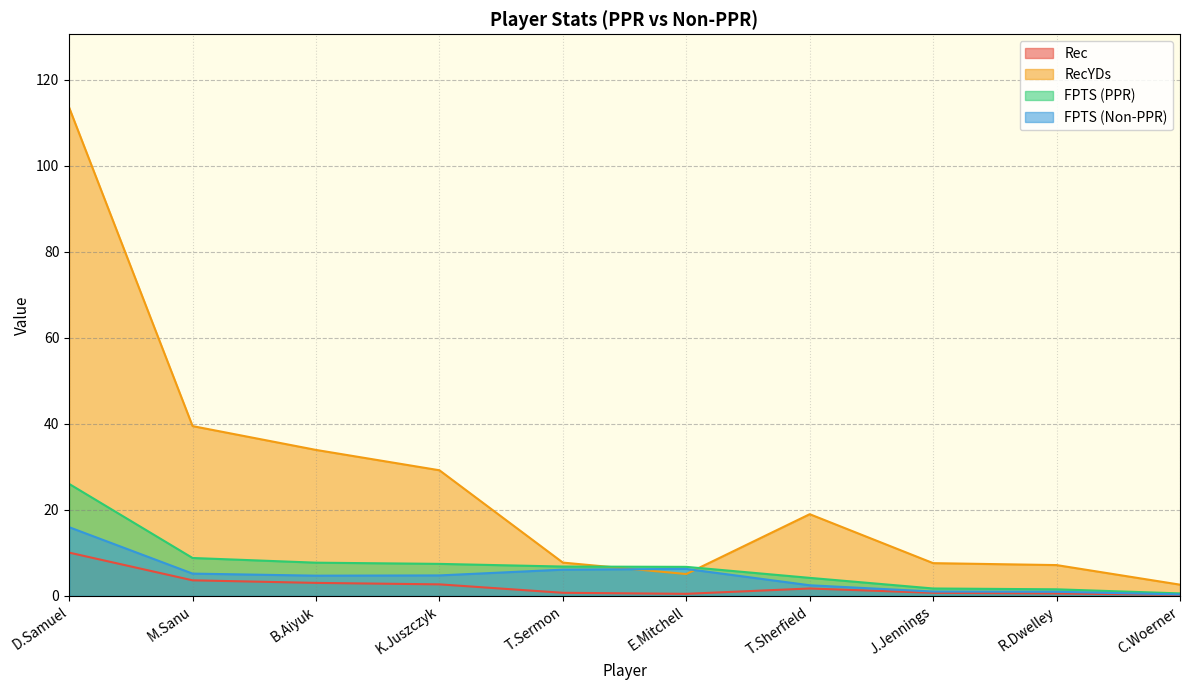

Which has a higher value, R.Dwelley or K.Juszczyk?

K.Juszczyk